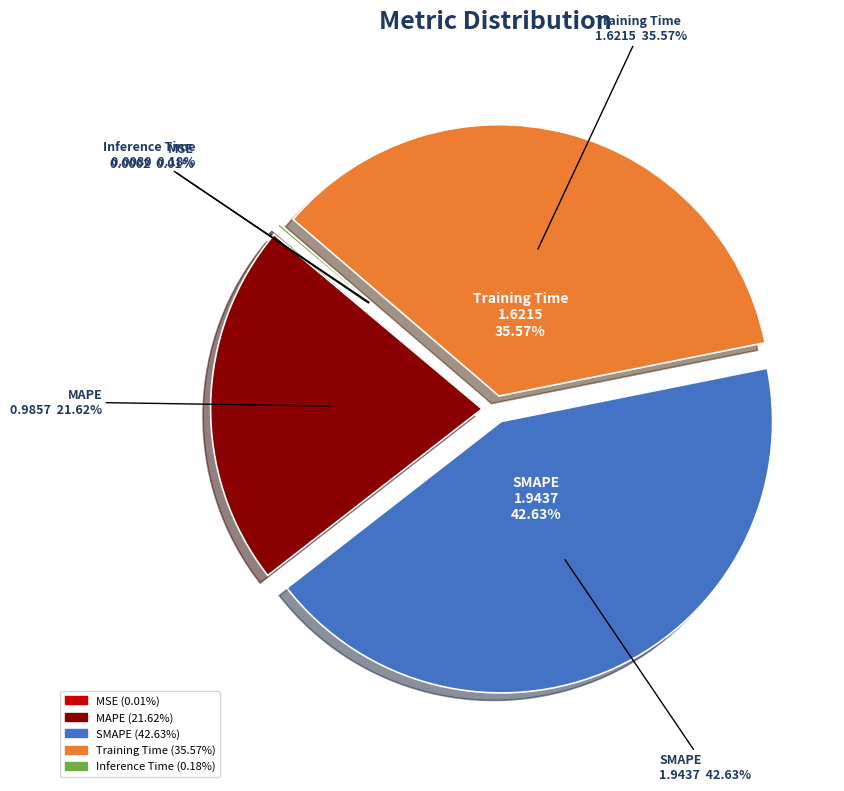

What percentage is NOT represented by Training Time?

64.4%